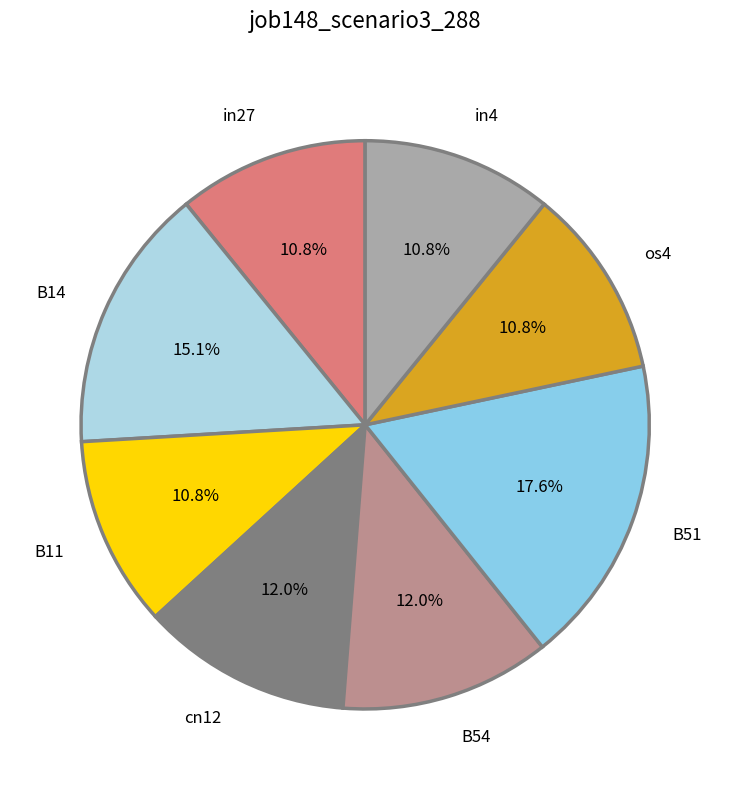

Which slice is the largest?

B51